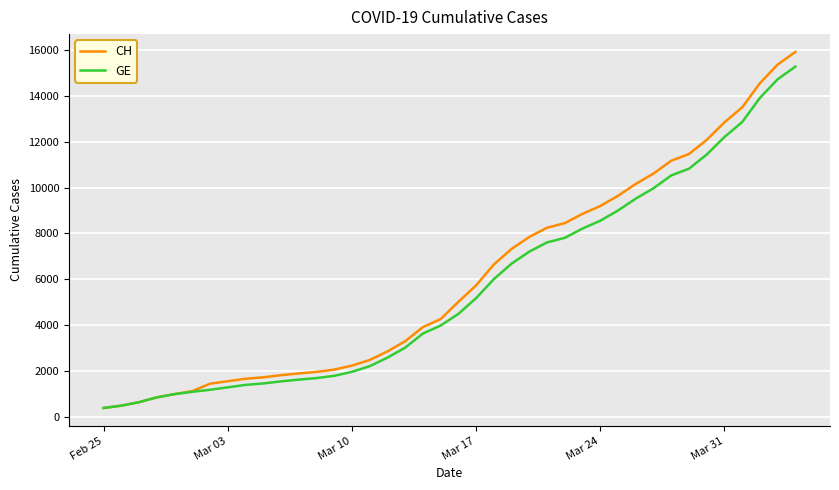

What is the lowest value of the CH series?

375